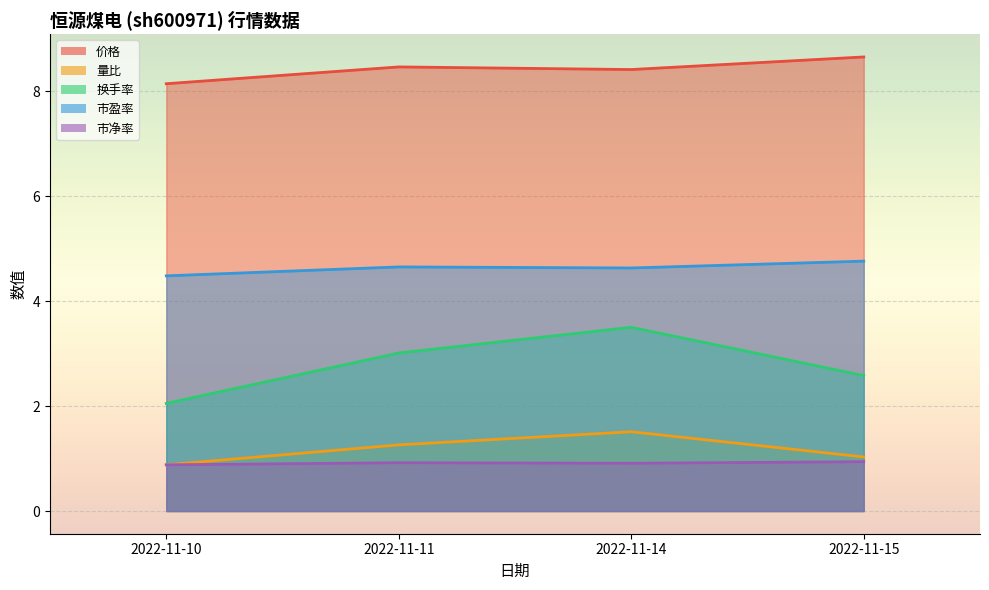

How many interior local peaks does the 价格 series have?

1